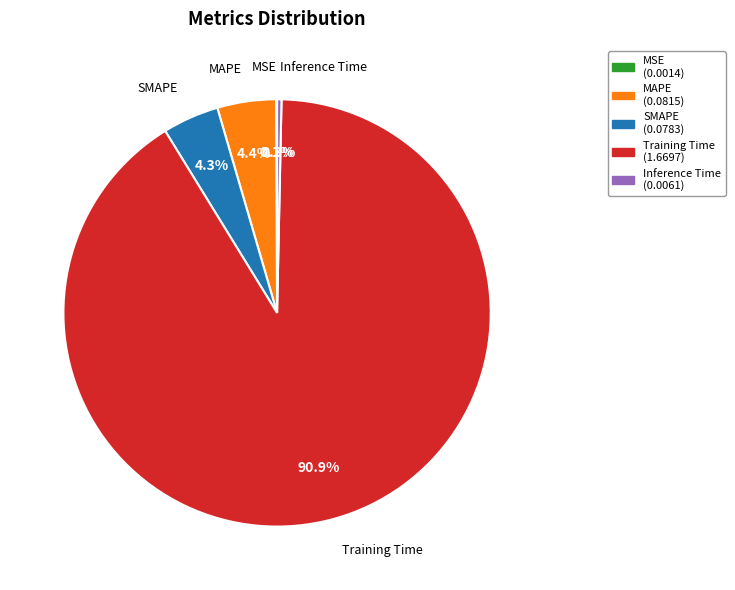

To the nearest percent, what portion does MAPE represent?

4%